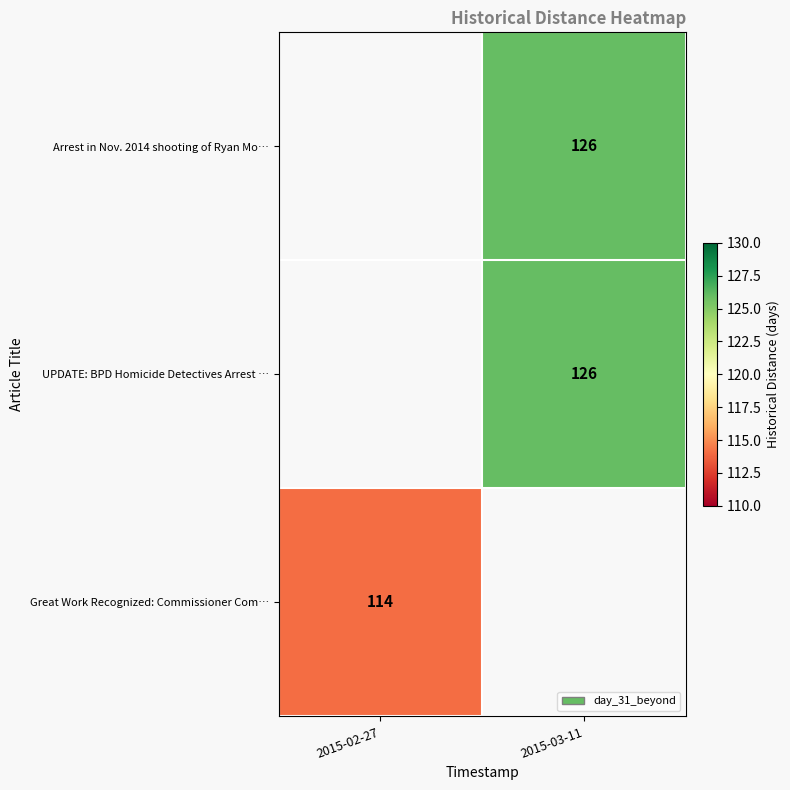

The value of UPDATE: BPD Homicide Detectives Arrest … at 2015-03-11 is 224. True or false?

False